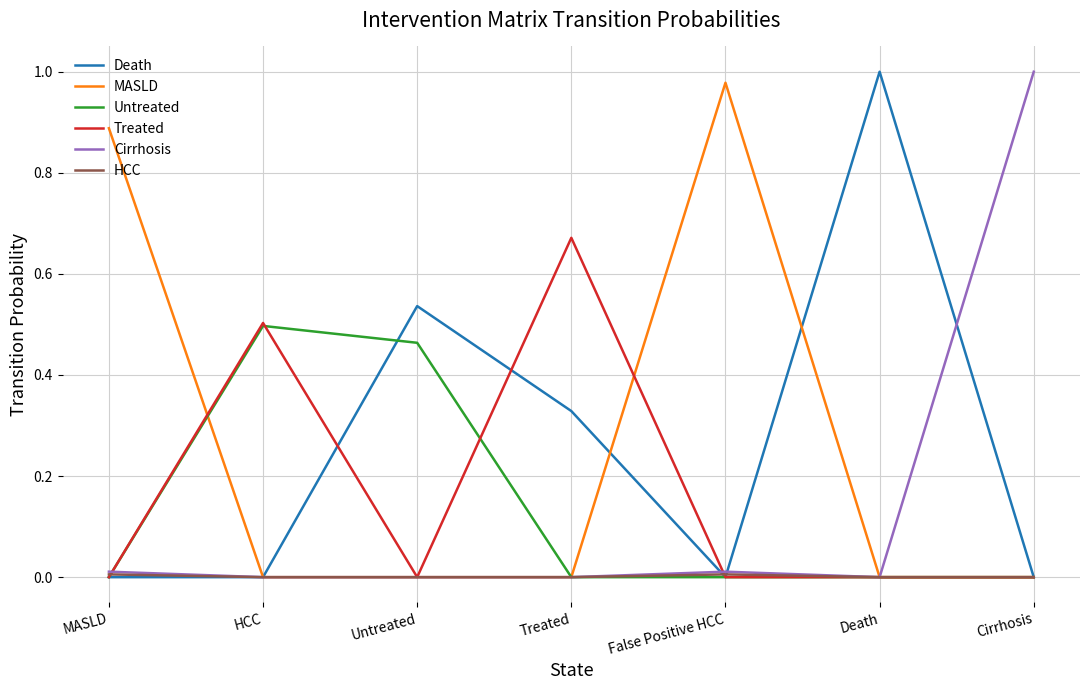

What position from the right is Cirrhosis?

1